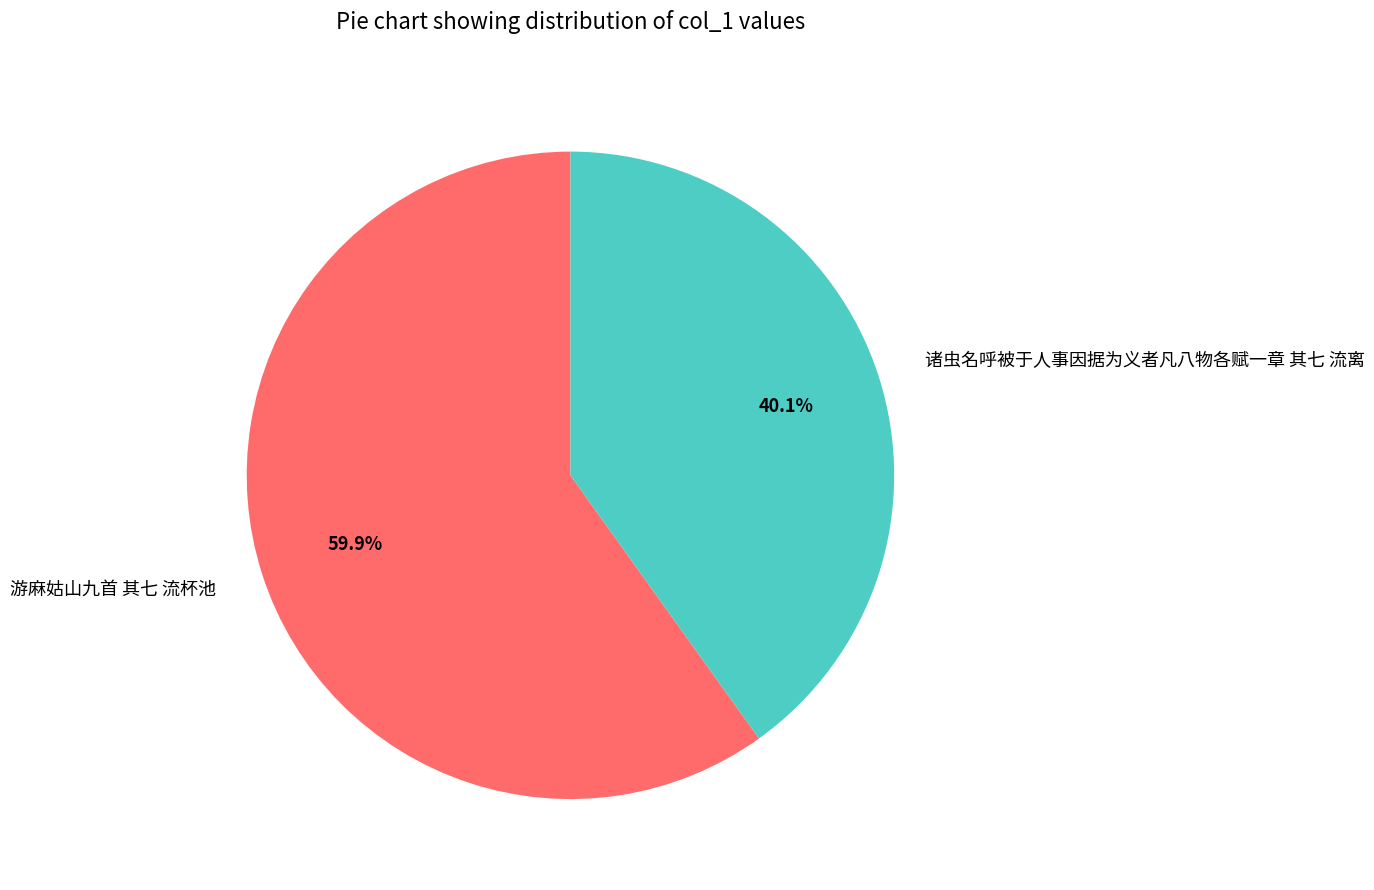

To the nearest percent, what is the difference between the 游麻姑山九首 其七 流杯池 and 诸虫名呼被于人事因据为义者凡八物各赋一章 其七 流离 slice percentages?

20%